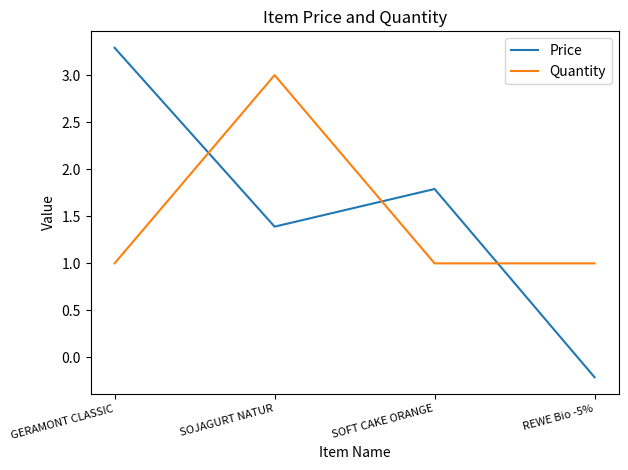

True or false: Quantity has more than 1 interior local peaks.

False